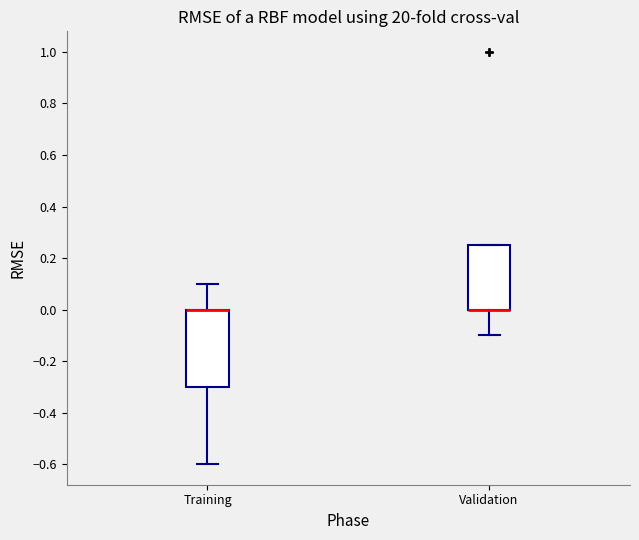

Which box is the tallest, from its lower edge to its upper edge?

Training